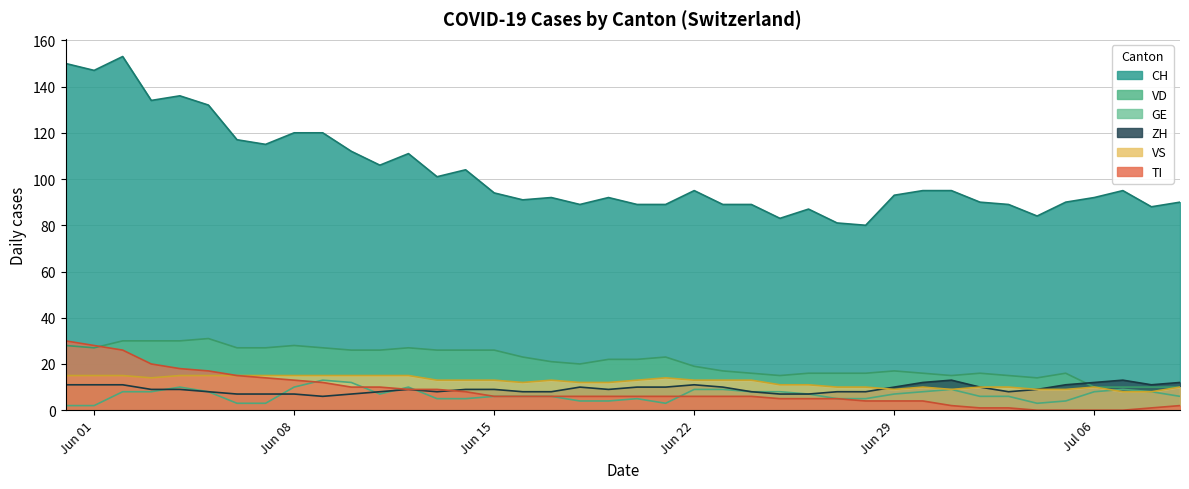

True or false: GE and VD intersect in this chart.

False